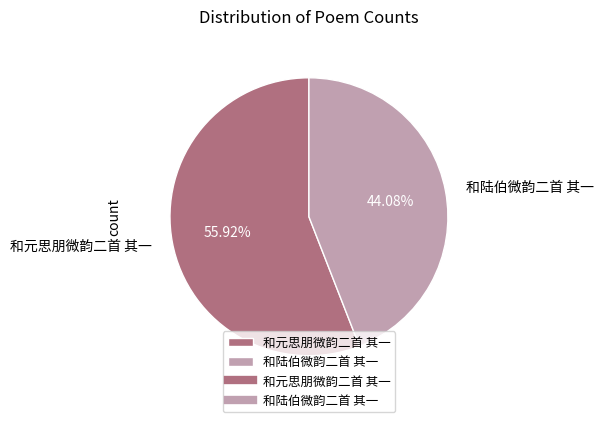

What is the smallest slice in the pie chart?

和陆伯微韵二首 其一